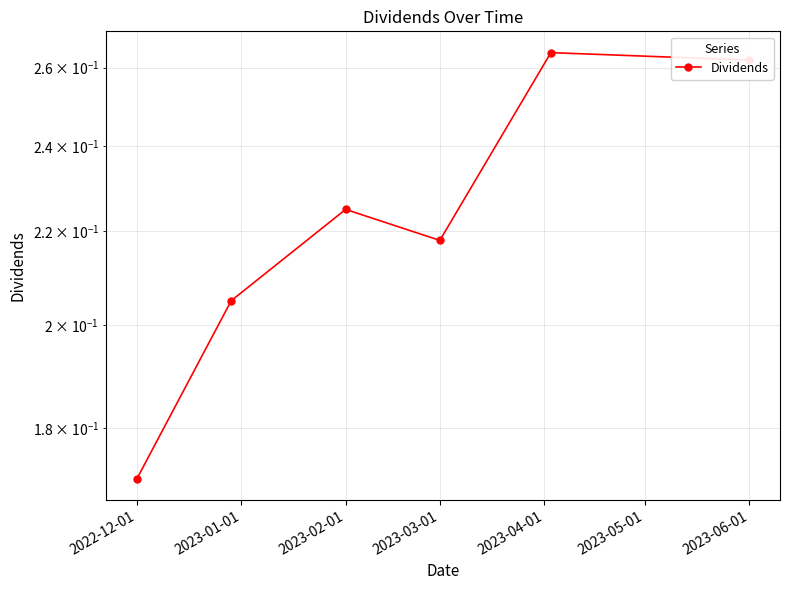

What is the difference between the maximum and minimum values?

0.1